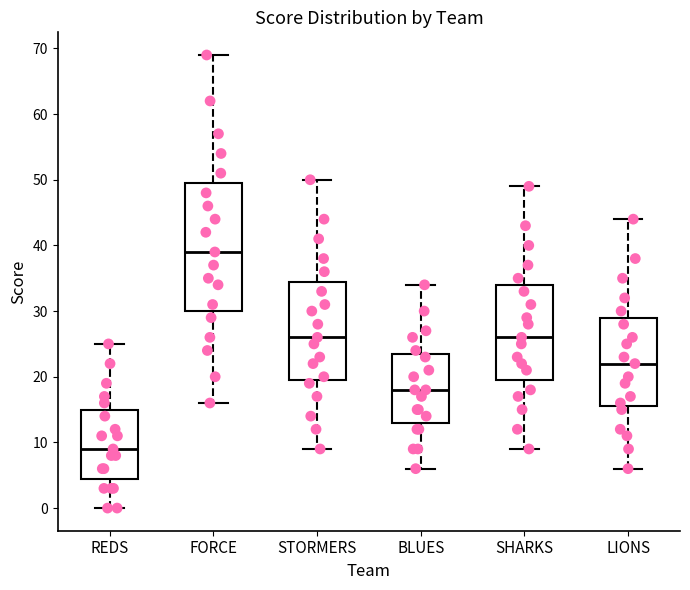

Comparing the boxes themselves (not the whiskers), which one is the tallest?

FORCE